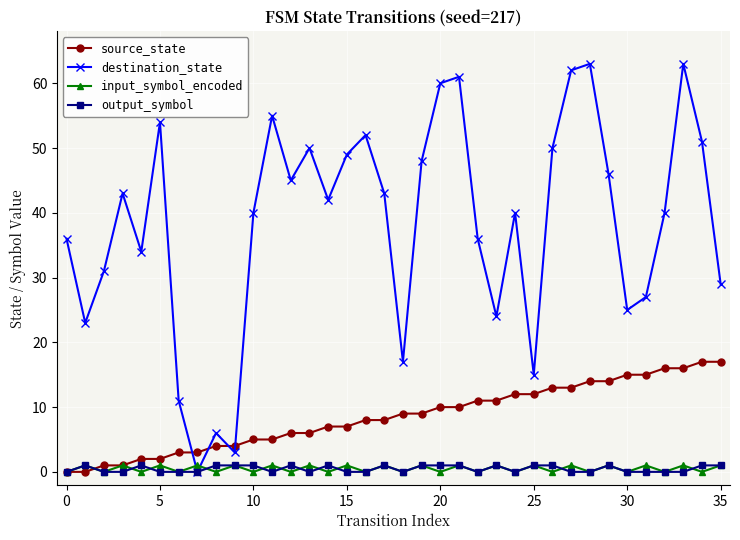

Which series has the largest total across all categories?

destination_state